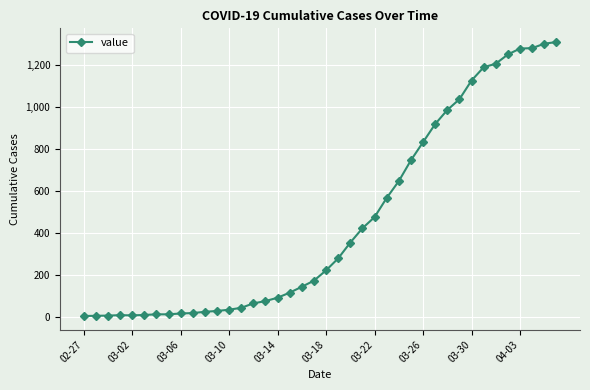

What is the maximum value shown in the chart?

1309